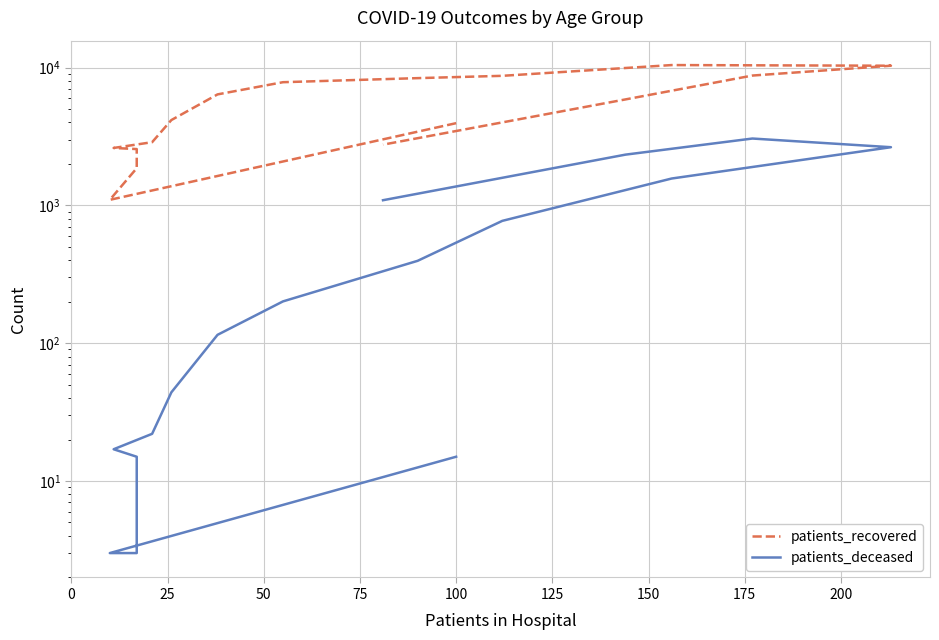

True or false: patients_recovered has more than 1 interior local peaks.

False